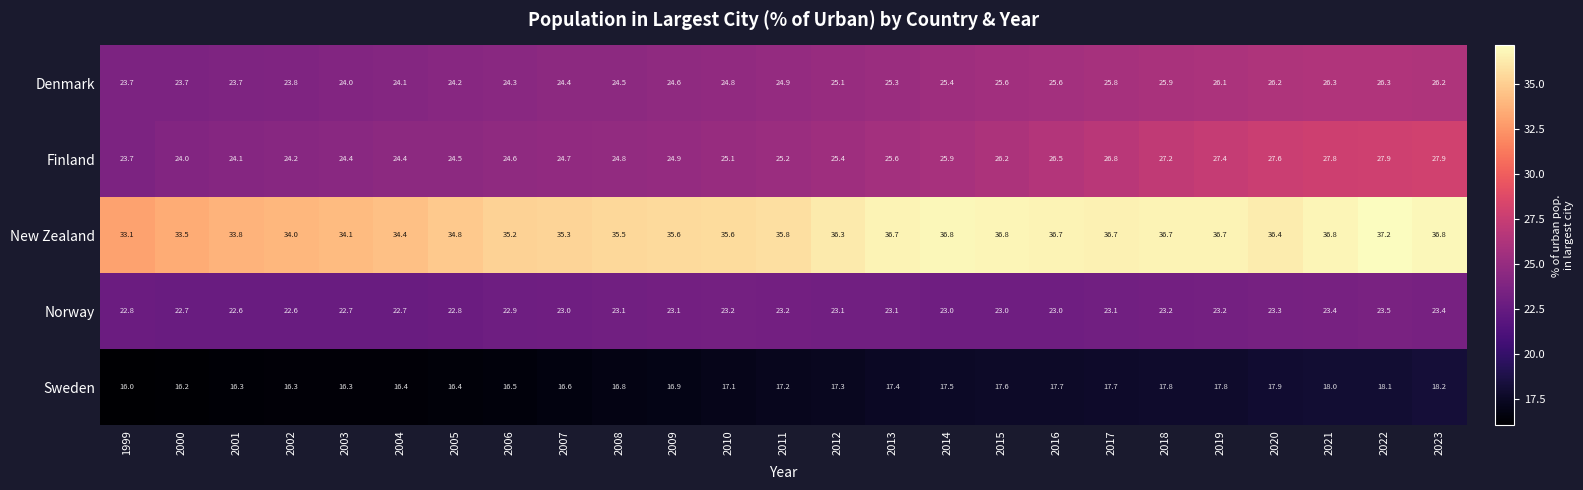

Where is New Zealand nearest to the value 35?

2005